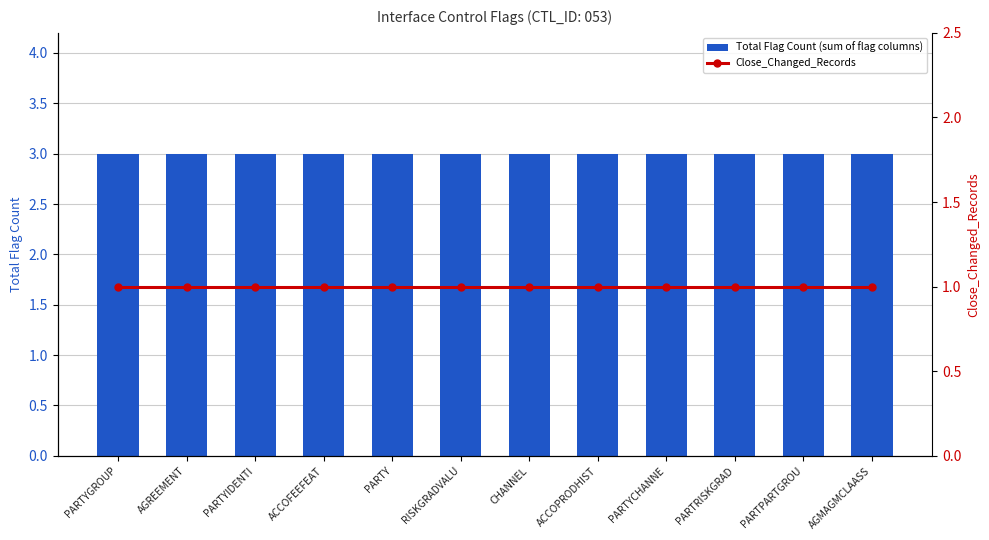

What is the sum of all Total Flag Count (sum of flag columns) values?

36